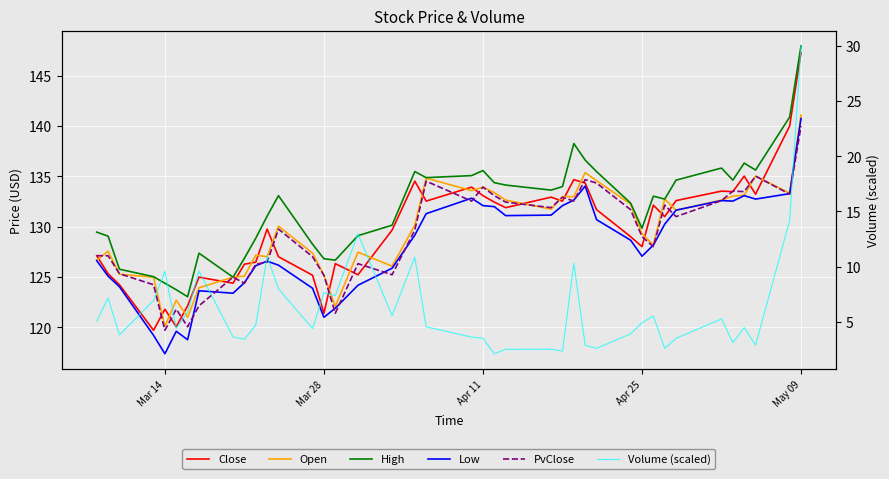

Does the chart display data point markers on the line(s)?

No